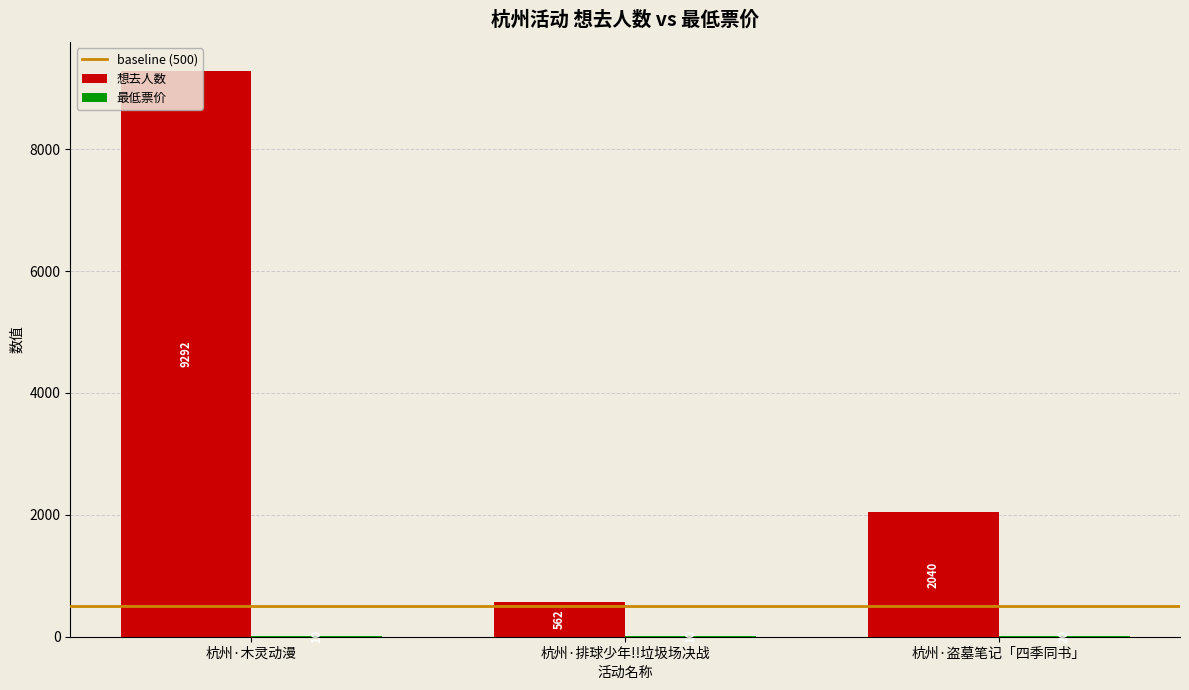

How many data points does each series have?

3